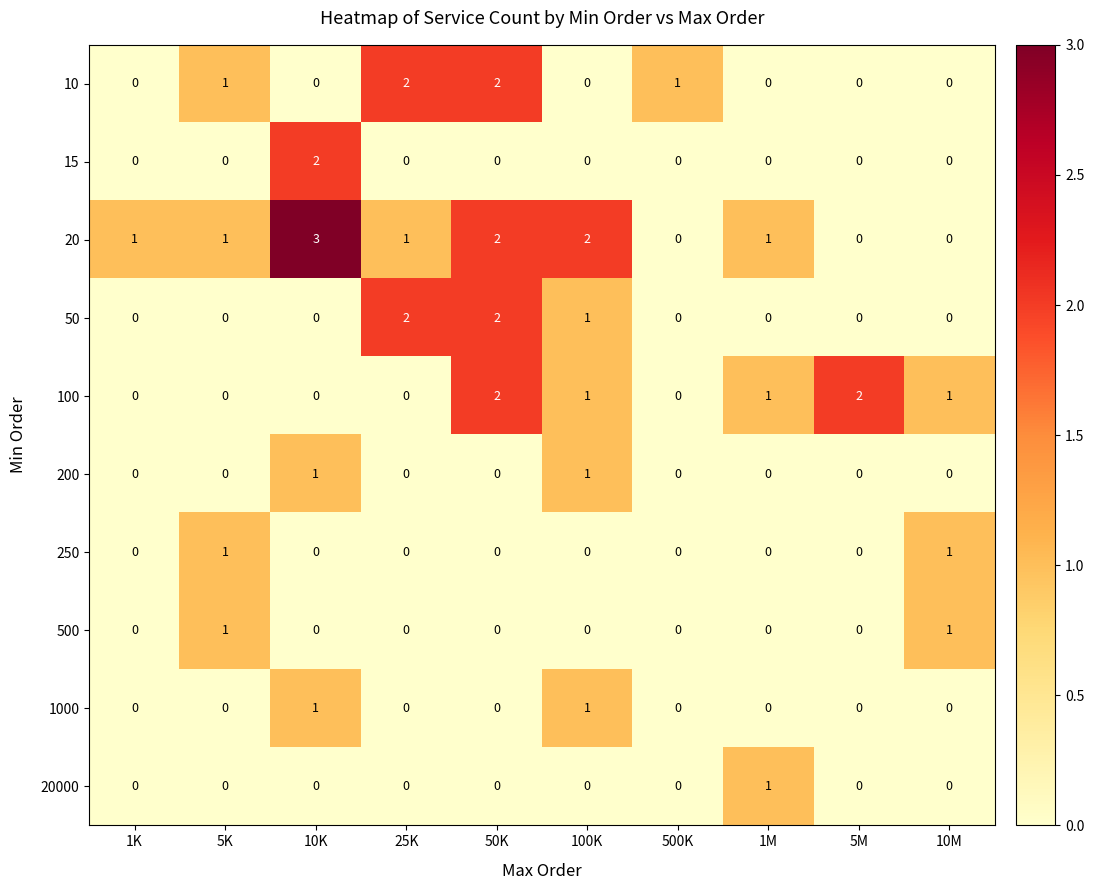

Which label corresponds to the largest value in the chart?

10K